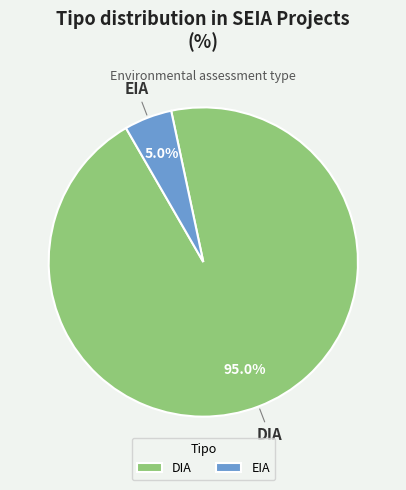

Rank the categories by value from highest to lowest.

DIA, EIA